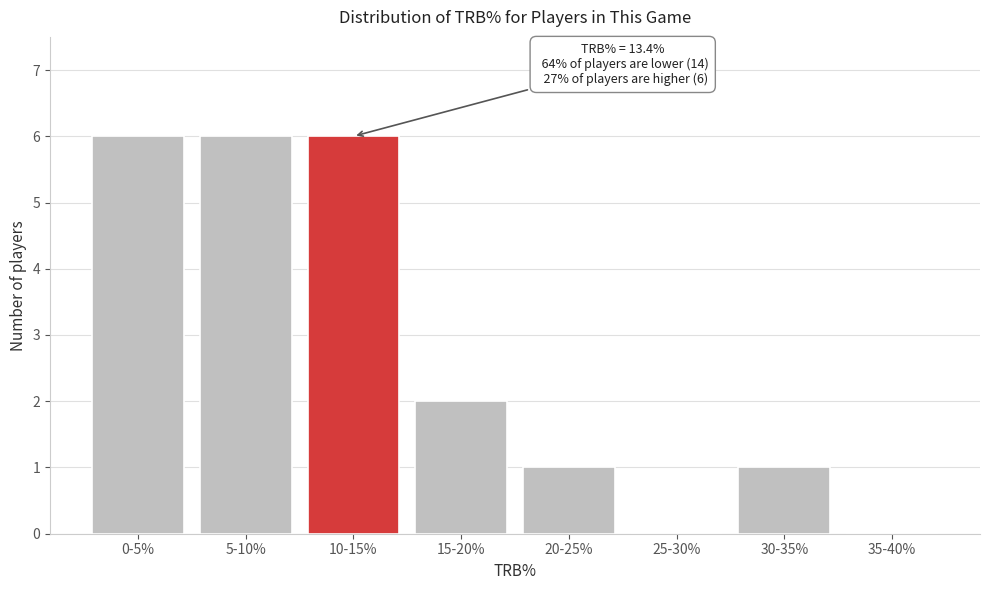

Reading left to right, what are all the values shown in this chart?

0-5%=6	5-10%=6	10-15%=6	15-20%=2	20-25%=1	25-30%=0	30-35%=1	35-40%=0